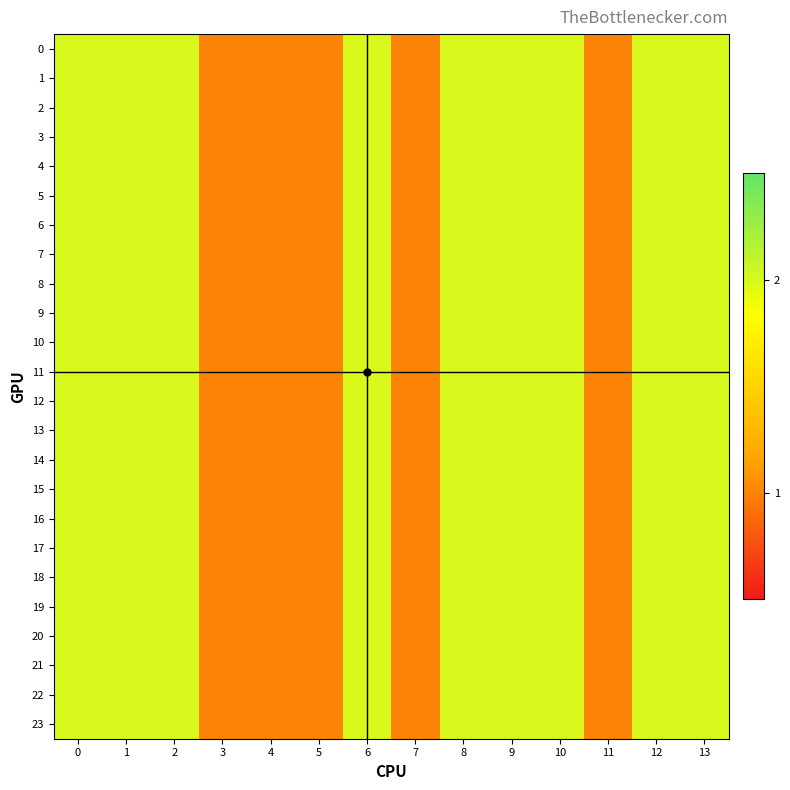

Reading left to right, extract all data points from this chart.

0: 0=2	1=2	2=2	3=1	4=1	5=1	6=2	7=1	8=2	9=2	10=2	11=1	12=2	13=2
1: 0=2	1=2	2=2	3=1	4=1	5=1	6=2	7=1	8=2	9=2	10=2	11=1	12=2	13=2
2: 0=2	1=2	2=2	3=1	4=1	5=1	6=2	7=1	8=2	9=2	10=2	11=1	12=2	13=2
3: 0=2	1=2	2=2	3=1	4=1	5=1	6=2	7=1	8=2	9=2	10=2	11=1	12=2	13=2
4: 0=2	1=2	2=2	3=1	4=1	5=1	6=2	7=1	8=2	9=2	10=2	11=1	12=2	13=2
5: 0=2	1=2	2=2	3=1	4=1	5=1	6=2	7=1	8=2	9=2	10=2	11=1	12=2	13=2
6: 0=2	1=2	2=2	3=1	4=1	5=1	6=2	7=1	8=2	9=2	10=2	11=1	12=2	13=2
7: 0=2	1=2	2=2	3=1	4=1	5=1	6=2	7=1	8=2	9=2	10=2	11=1	12=2	13=2
8: 0=2	1=2	2=2	3=1	4=1	5=1	6=2	7=1	8=2	9=2	10=2	11=1	12=2	13=2
9: 0=2	1=2	2=2	3=1	4=1	5=1	6=2	7=1	8=2	9=2	10=2	11=1	12=2	13=2
10: 0=2	1=2	2=2	3=1	4=1	5=1	6=2	7=1	8=2	9=2	10=2	11=1	12=2	13=2
11: 0=2	1=2	2=2	3=1	4=1	5=1	6=2	7=1	8=2	9=2	10=2	11=1	12=2	13=2
12: 0=2	1=2	2=2	3=1	4=1	5=1	6=2	7=1	8=2	9=2	10=2	11=1	12=2	13=2
13: 0=2	1=2	2=2	3=1	4=1	5=1	6=2	7=1	8=2	9=2	10=2	11=1	12=2	13=2
14: 0=2	1=2	2=2	3=1	4=1	5=1	6=2	7=1	8=2	9=2	10=2	11=1	12=2	13=2
15: 0=2	1=2	2=2	3=1	4=1	5=1	6=2	7=1	8=2	9=2	10=2	11=1	12=2	13=2
16: 0=2	1=2	2=2	3=1	4=1	5=1	6=2	7=1	8=2	9=2	10=2	11=1	12=2	13=2
17: 0=2	1=2	2=2	3=1	4=1	5=1	6=2	7=1	8=2	9=2	10=2	11=1	12=2	13=2
18: 0=2	1=2	2=2	3=1	4=1	5=1	6=2	7=1	8=2	9=2	10=2	11=1	12=2	13=2
19: 0=2	1=2	2=2	3=1	4=1	5=1	6=2	7=1	8=2	9=2	10=2	11=1	12=2	13=2
20: 0=2	1=2	2=2	3=1	4=1	5=1	6=2	7=1	8=2	9=2	10=2	11=1	12=2	13=2
21: 0=2	1=2	2=2	3=1	4=1	5=1	6=2	7=1	8=2	9=2	10=2	11=1	12=2	13=2
22: 0=2	1=2	2=2	3=1	4=1	5=1	6=2	7=1	8=2	9=2	10=2	11=1	12=2	13=2
23: 0=2	1=2	2=2	3=1	4=1	5=1	6=2	7=1	8=2	9=2	10=2	11=1	12=2	13=2